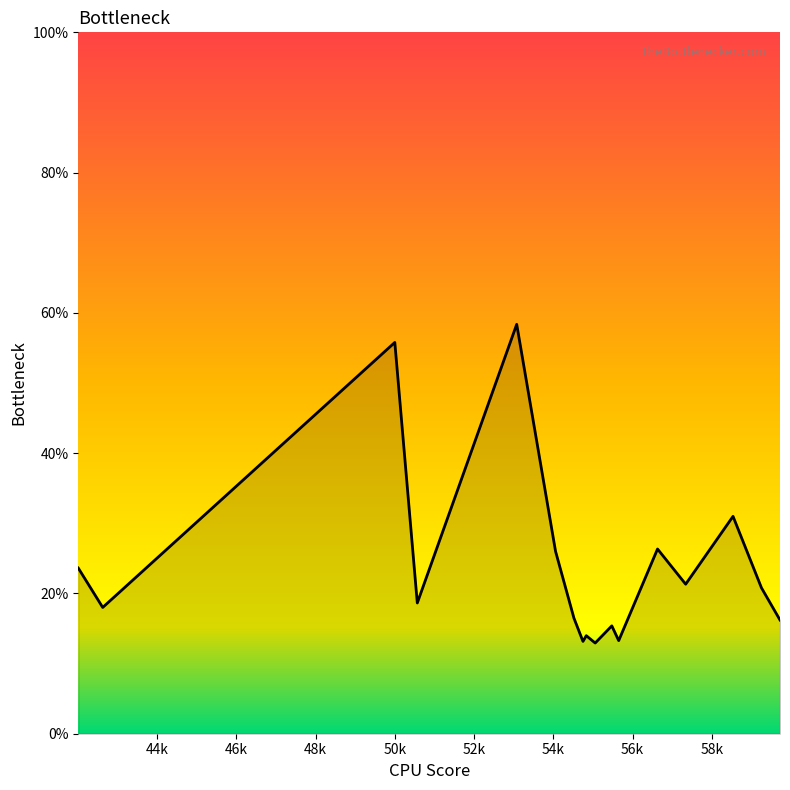

What is the minimum value shown in the chart?

12.9